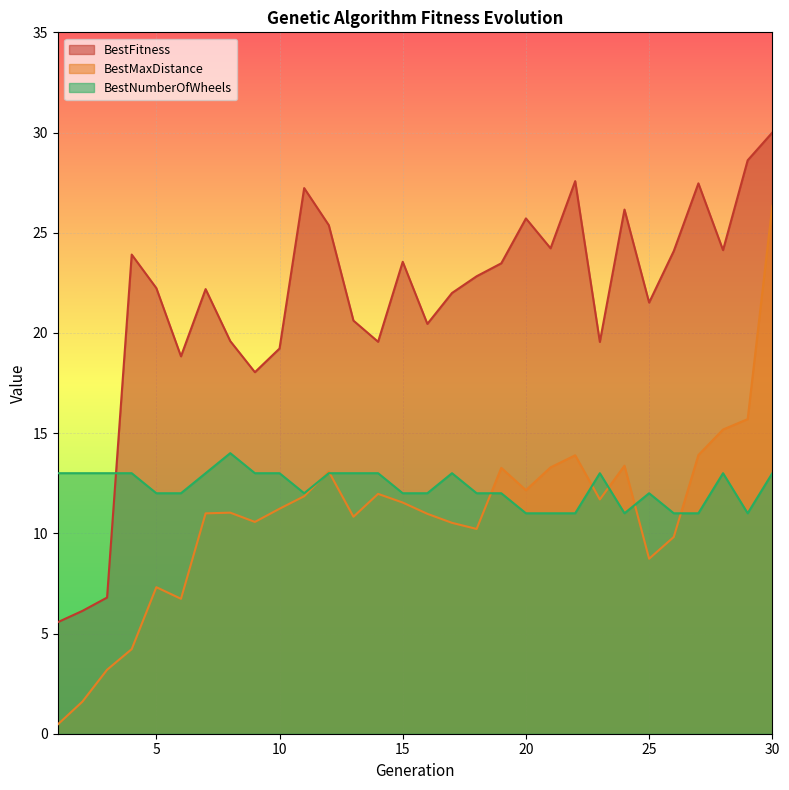

How many data points in BestNumberOfWheels are above 13?

1